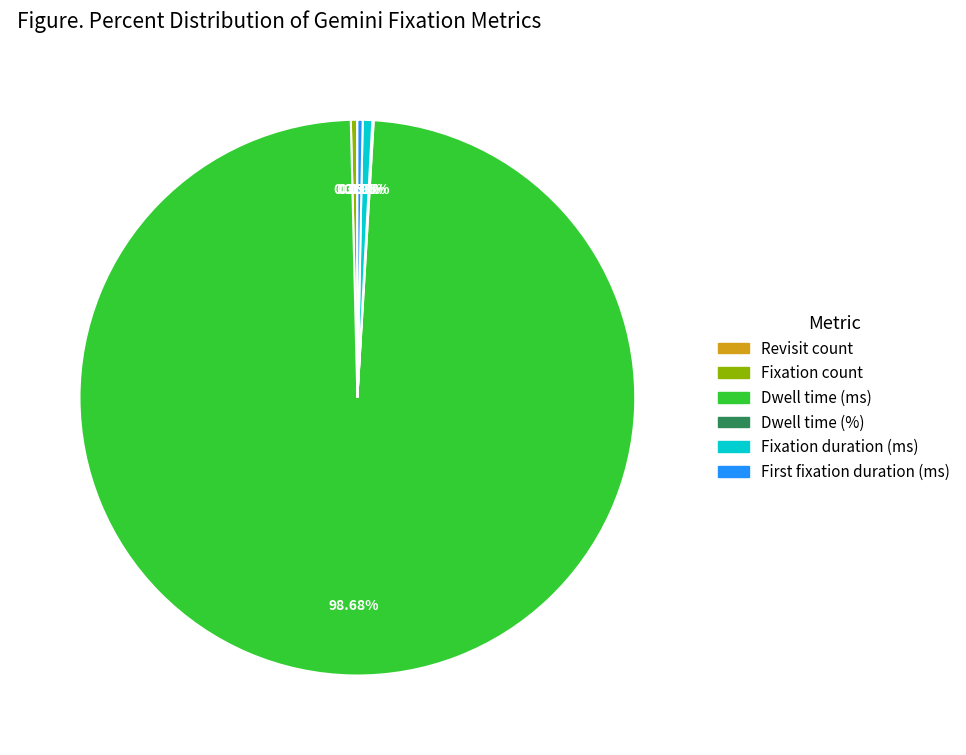

Which category has the biggest portion of the pie?

Dwell time (ms)